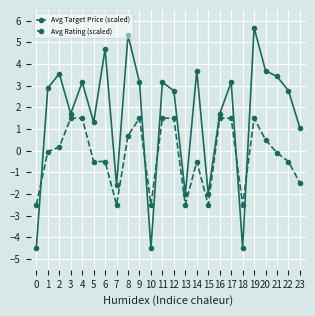

True or false: Avg Target Price (scaled) has more than 1 points higher than both neighbors.

True